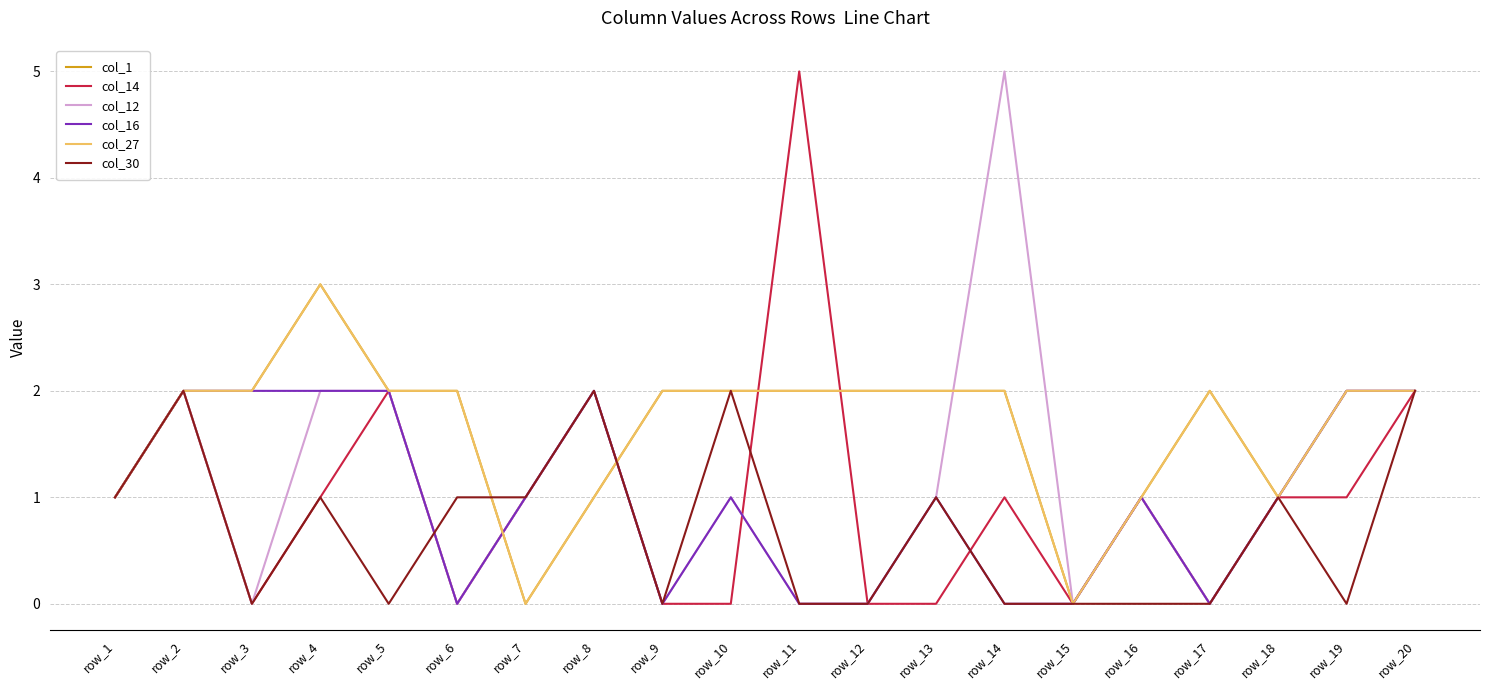

Does the chart display data point markers on the line(s)?

No